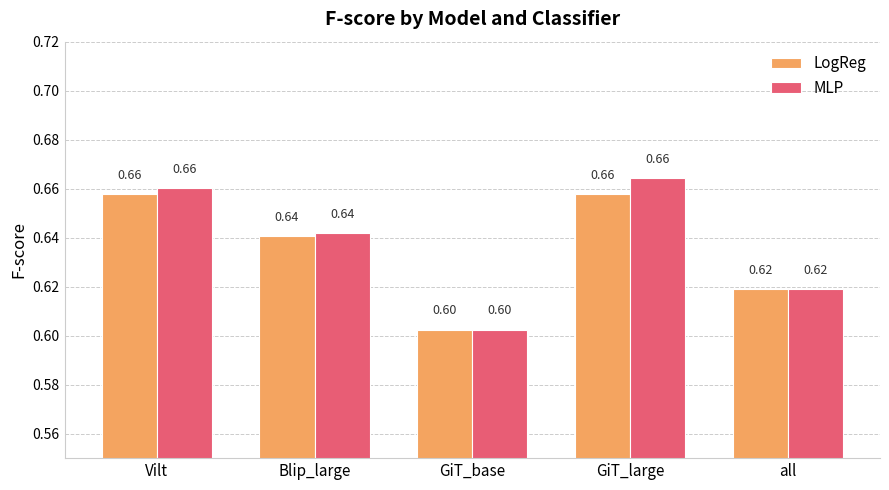

Where is LogReg nearest to the value 0?

GiT_base